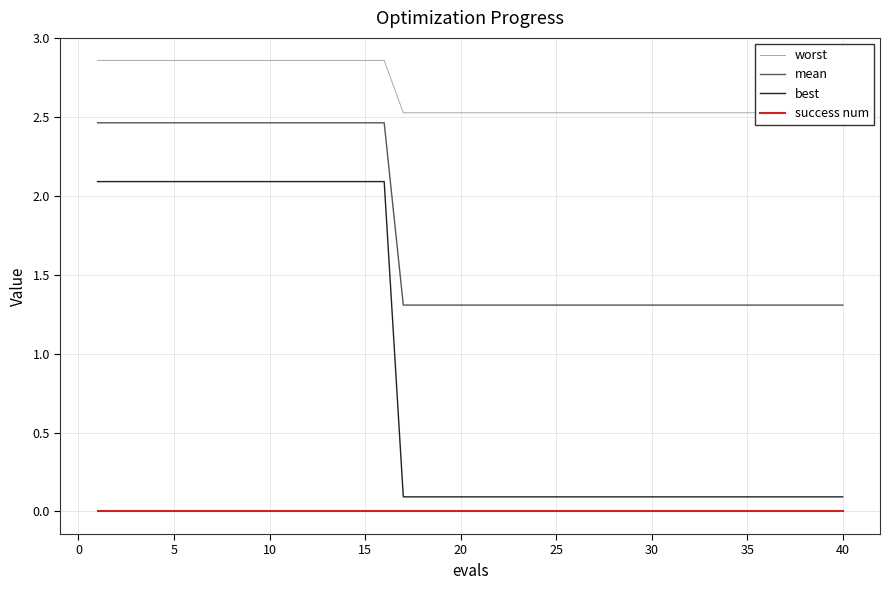

Is this an area chart (filled region under the line)?

No